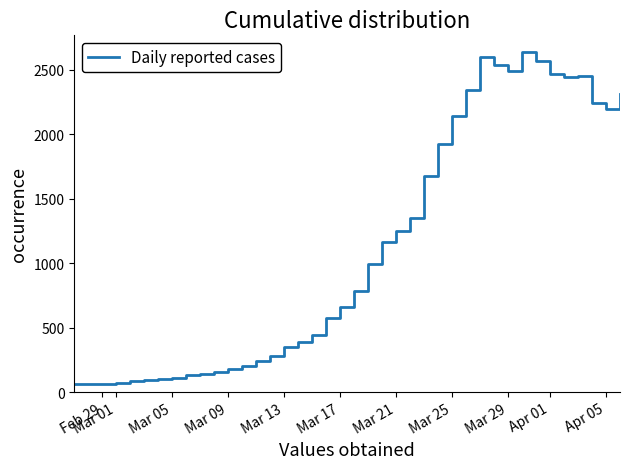

How many lines are shown in the chart?

1